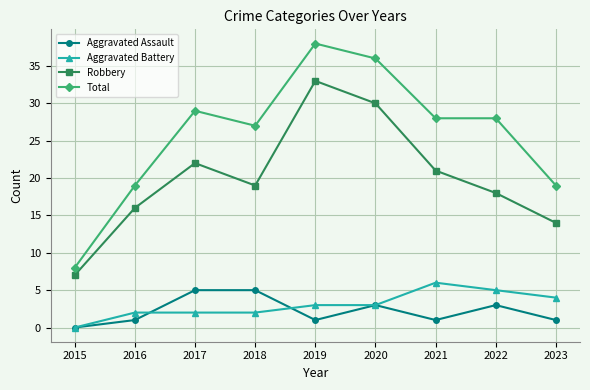

Is it true that Robbery equals 19 at 2018?

True